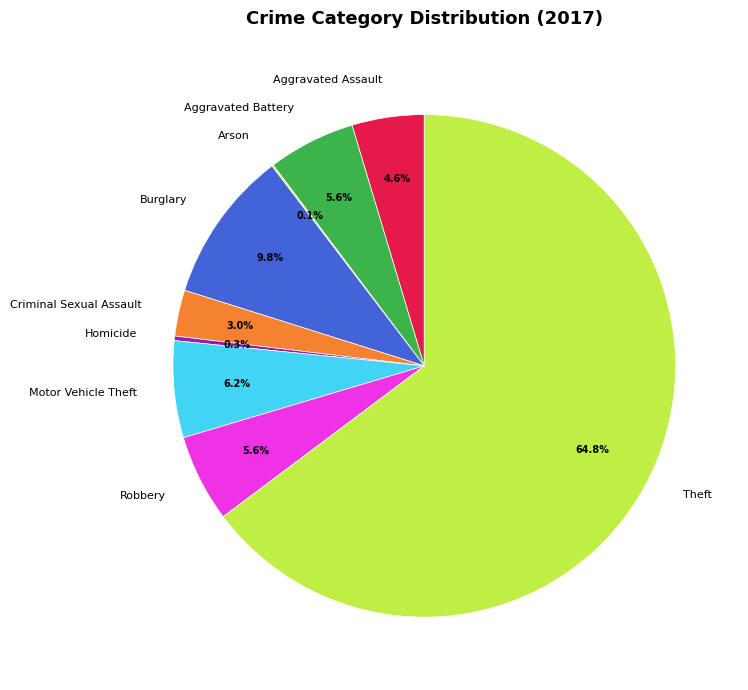

To the nearest percent, what is the difference between the largest and smallest slice percentages?

65%